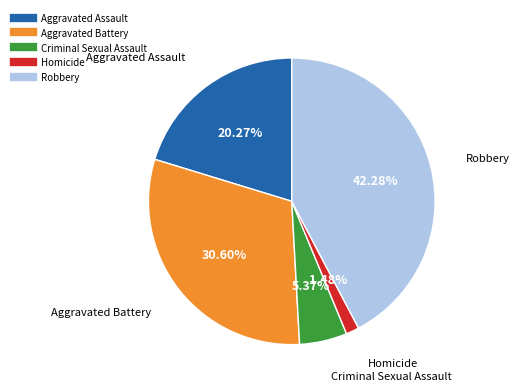

Do Robbery and Criminal Sexual Assault together represent more than half of the pie?

No